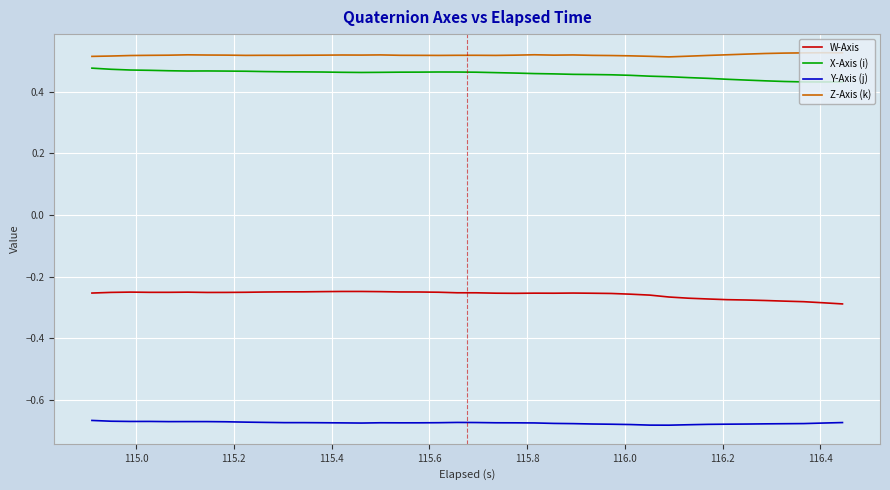

True or false: Z-Axis (k) and X-Axis (i) cross at least once.

False